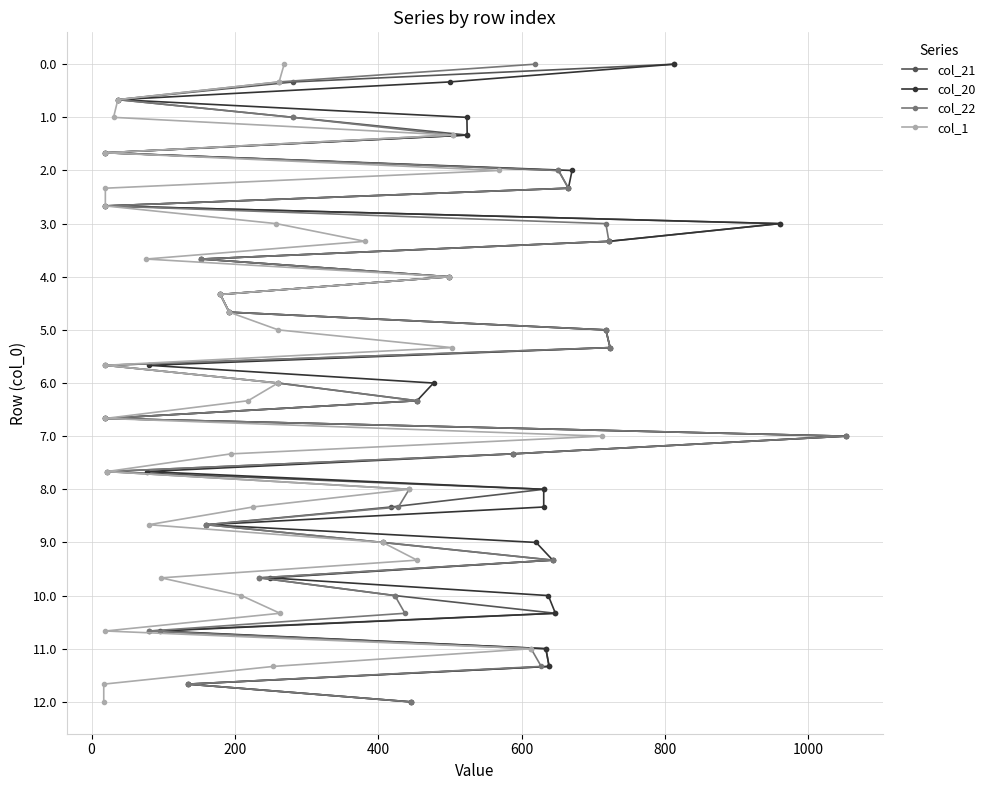

How many lines are shown in the chart?

4